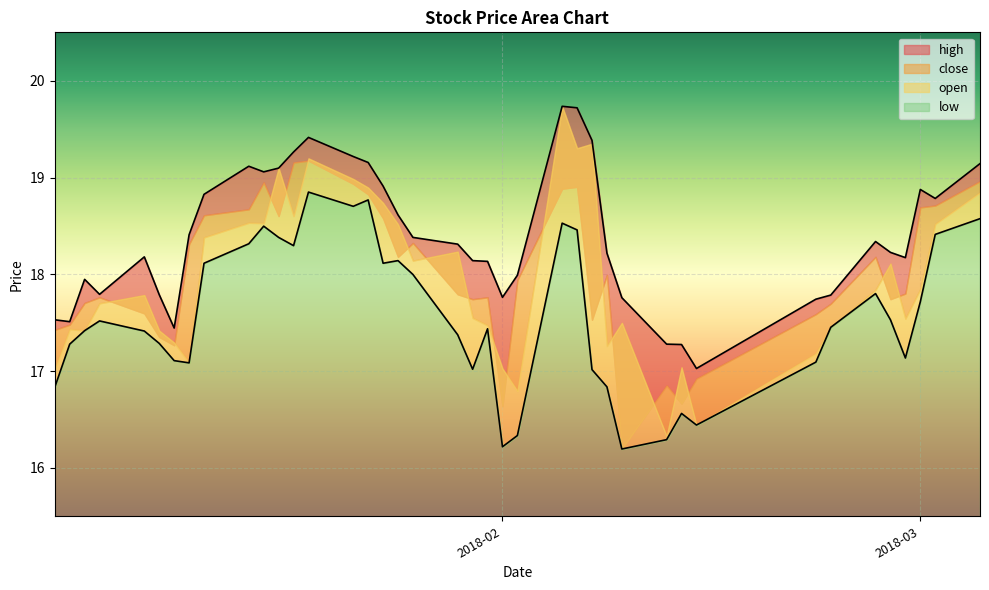

What is the value of the high point at the 10th from the left?

19.1